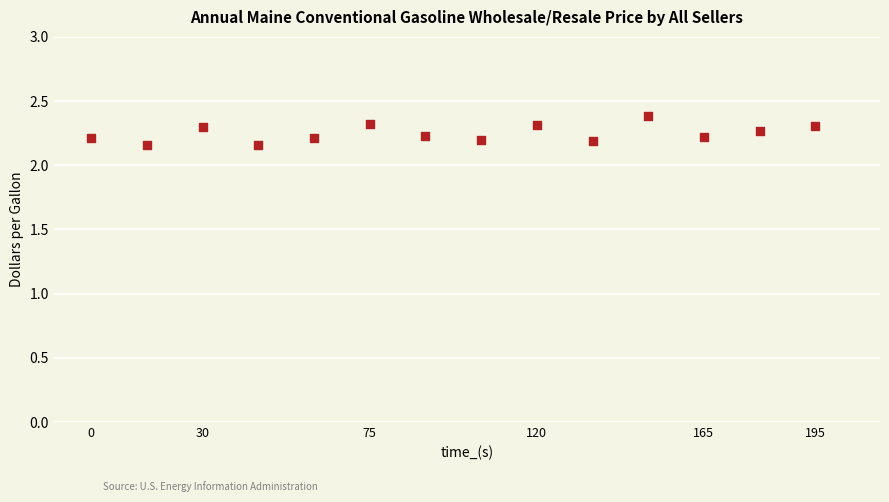

What is the range of X values (max minus min)?

192.8